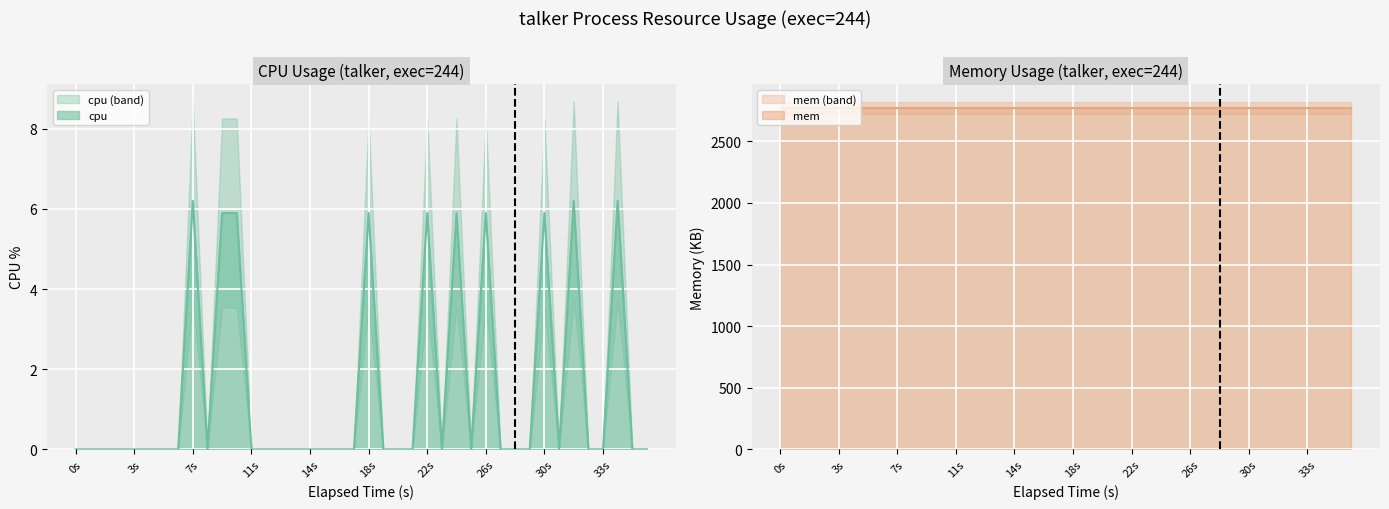

Reading right to left, extract all data points from this chart.

0.0	0.0	6.2	0.0	0.0	6.2	0.0	5.9	0.0	0.0	0.0	5.9	0.0	5.9	0.0	5.9	0.0	0.0	0.0	5.9	0.0	0.0	0.0	0.0	0.0	0.0	0.0	0.0	5.9	5.9	0.0	6.2	0.0	0.0	0.0	0.0	0.0	0.0	0.0	0.0